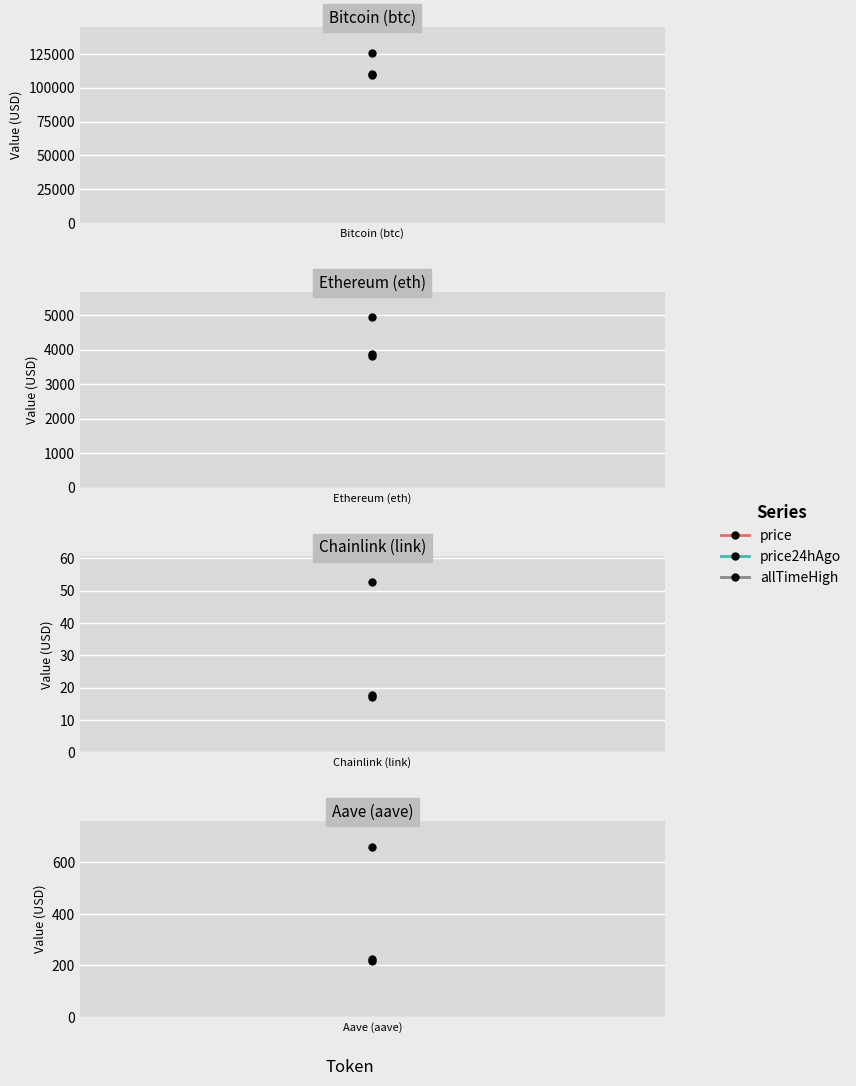

Is it true that price equals 17.2 at Chainlink (link)?

True